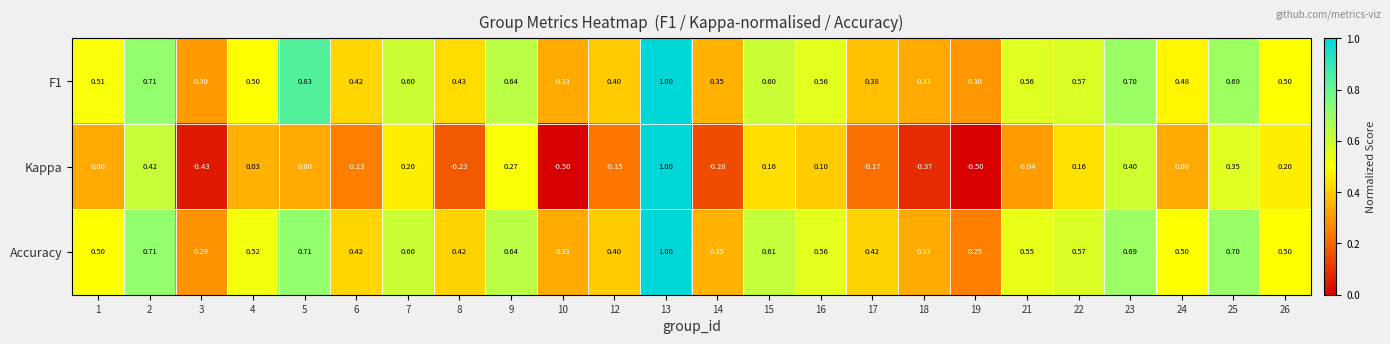

Rank the series at 17 from lowest to highest value.

Kappa, F1, Accuracy